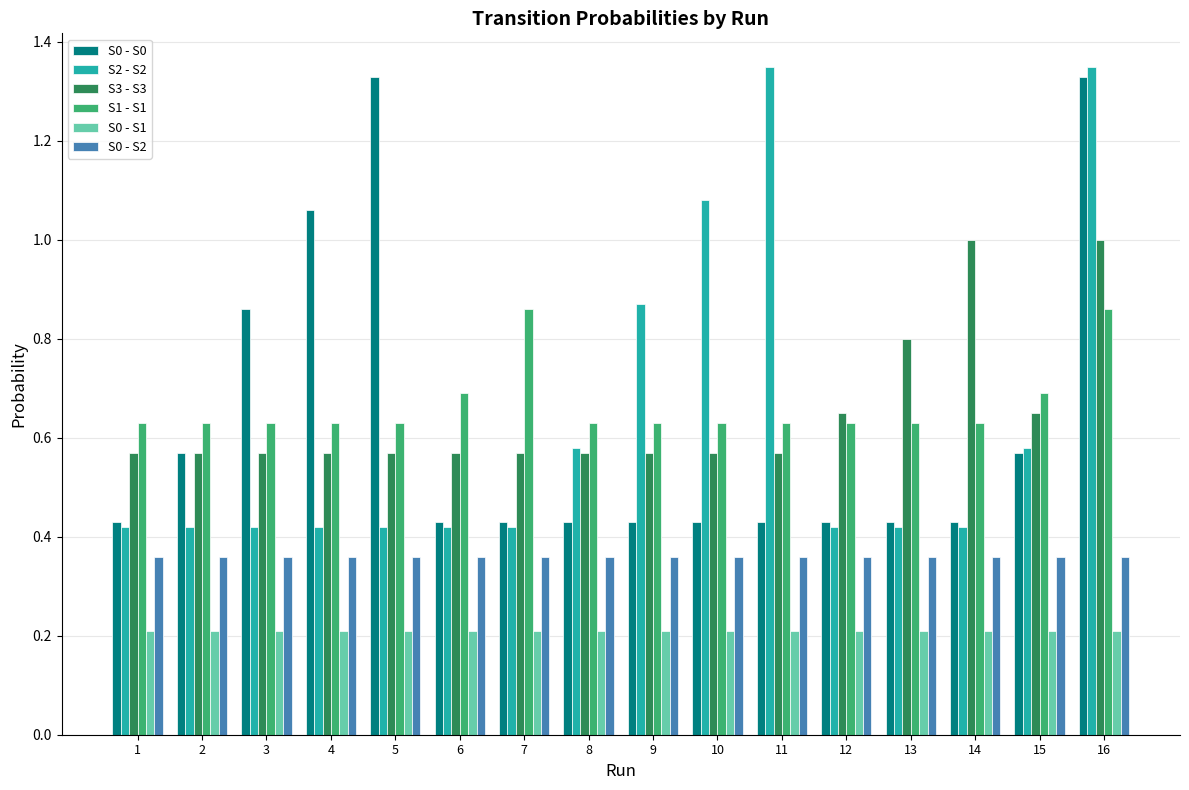

How many bars are there in total?

96